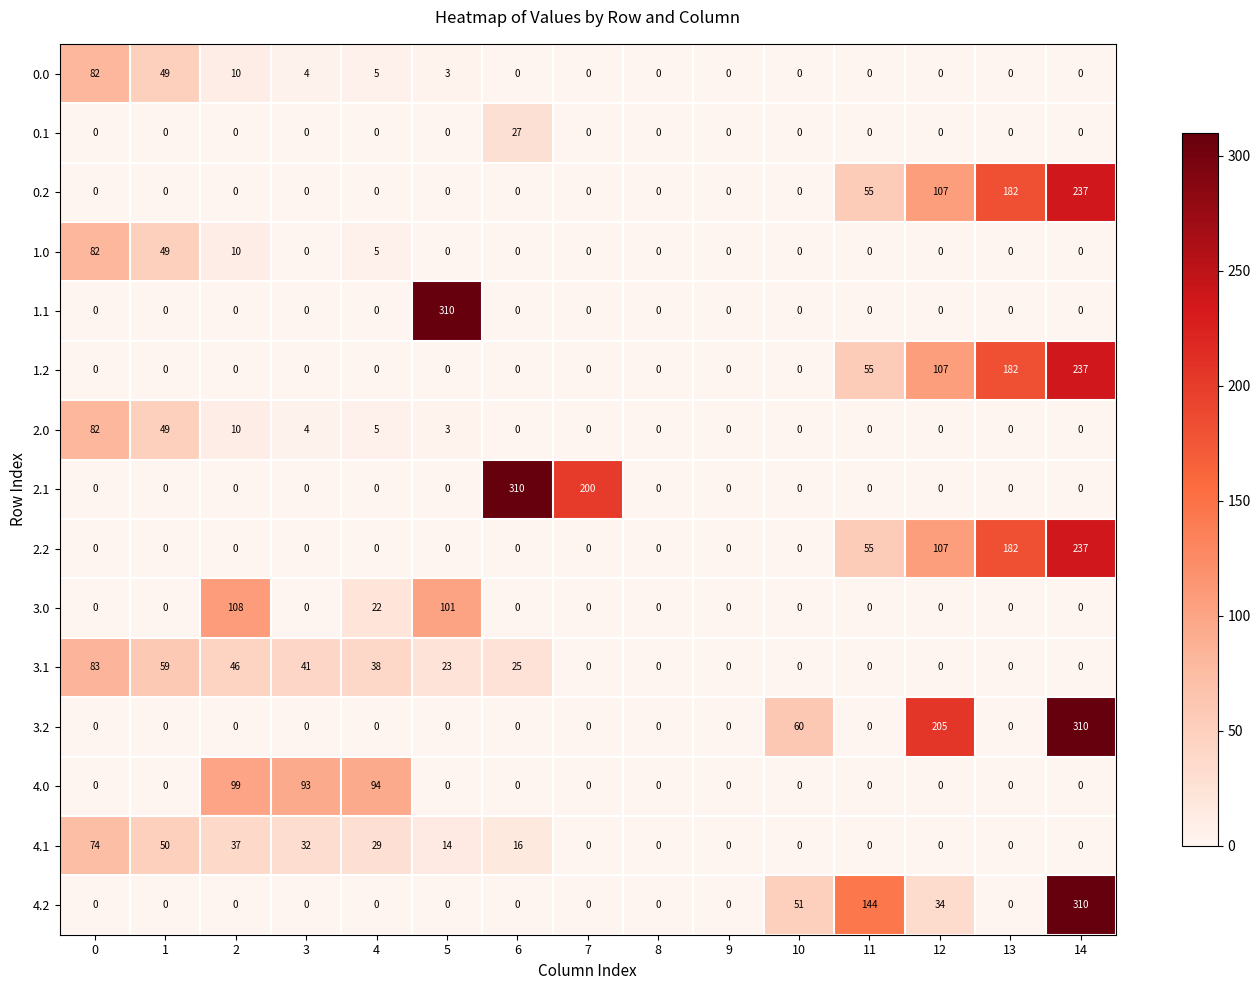

What is the sum of all 2.1 values?

510